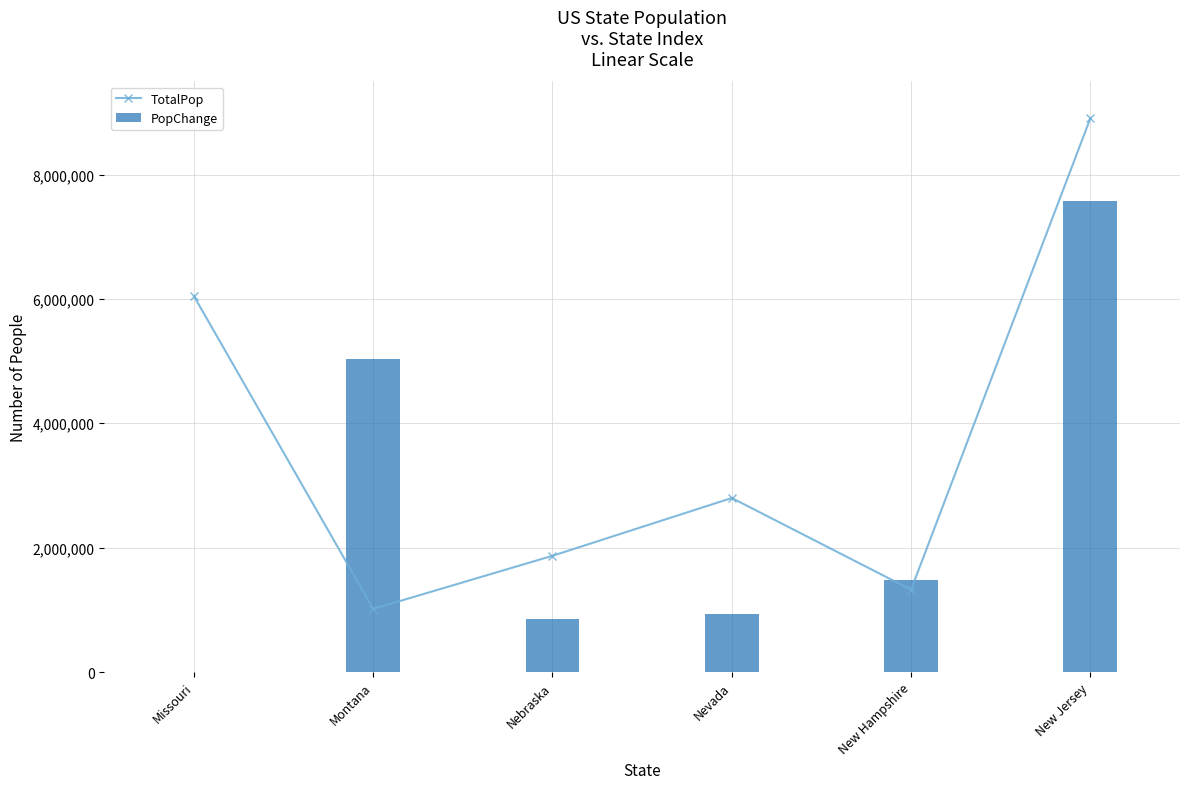

What is the difference between the maximum and minimum values in the TotalPop series?

7889714